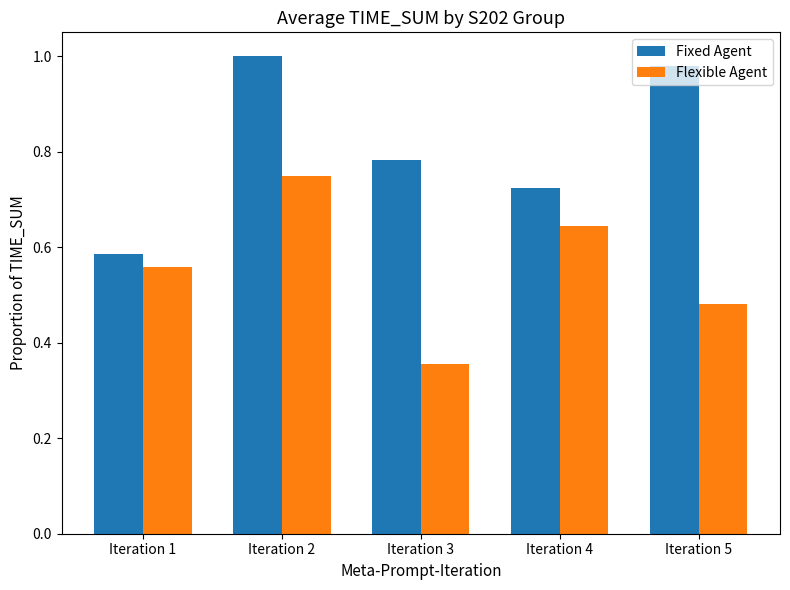

Is it true that Flexible Agent equals 0.5 at Iteration 3?

False